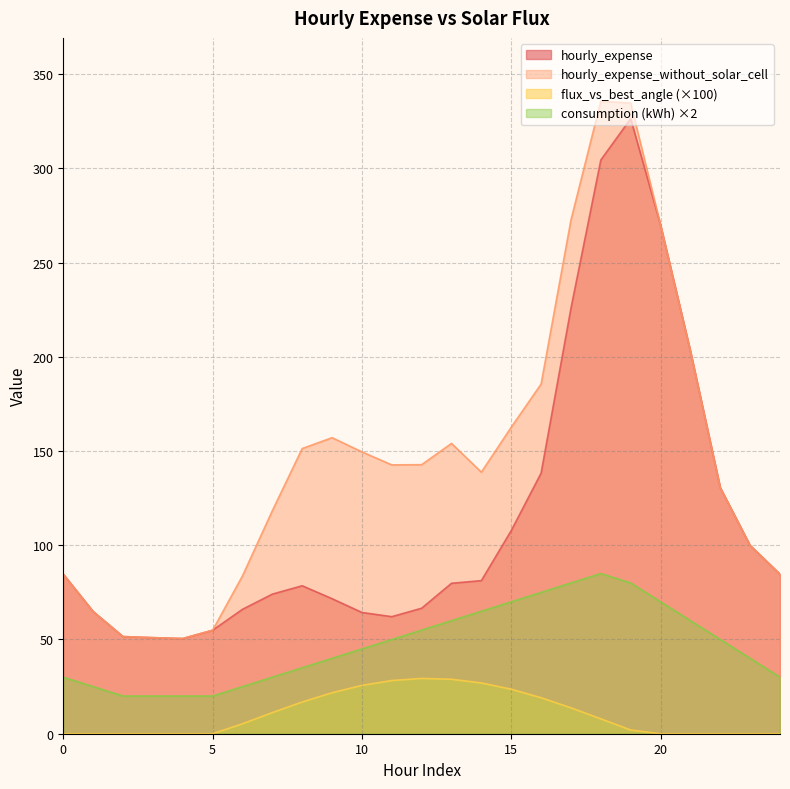

How many values in the flux_vs_best_angle_scaled series are below 5?

12